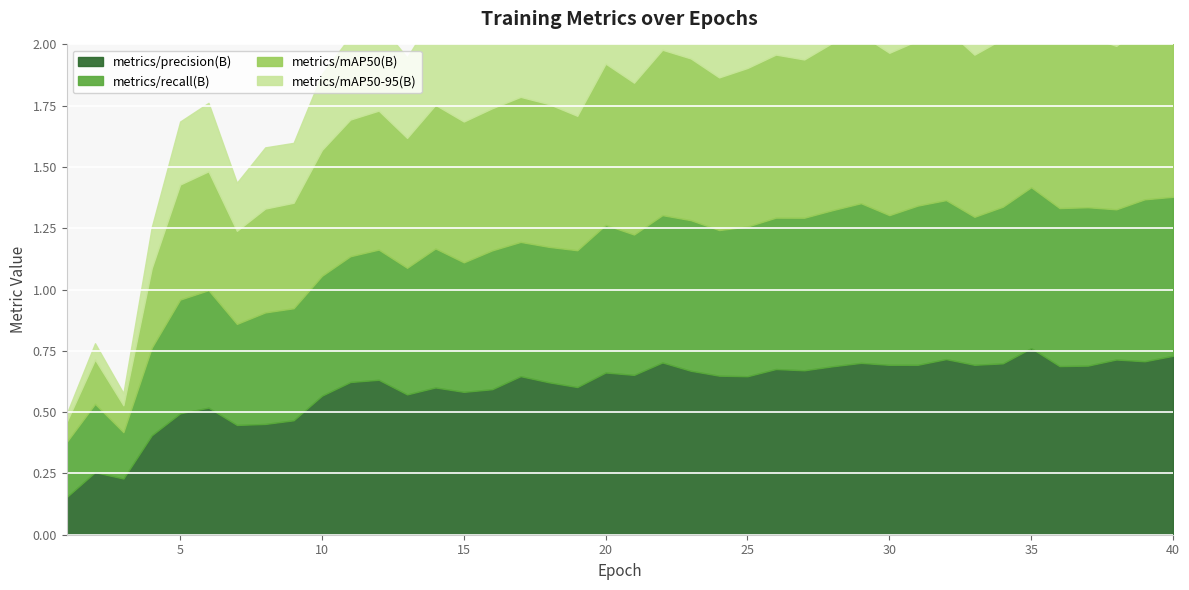

What is the value of the metrics/mAP50(B) point at the 40th from the left?

0.7